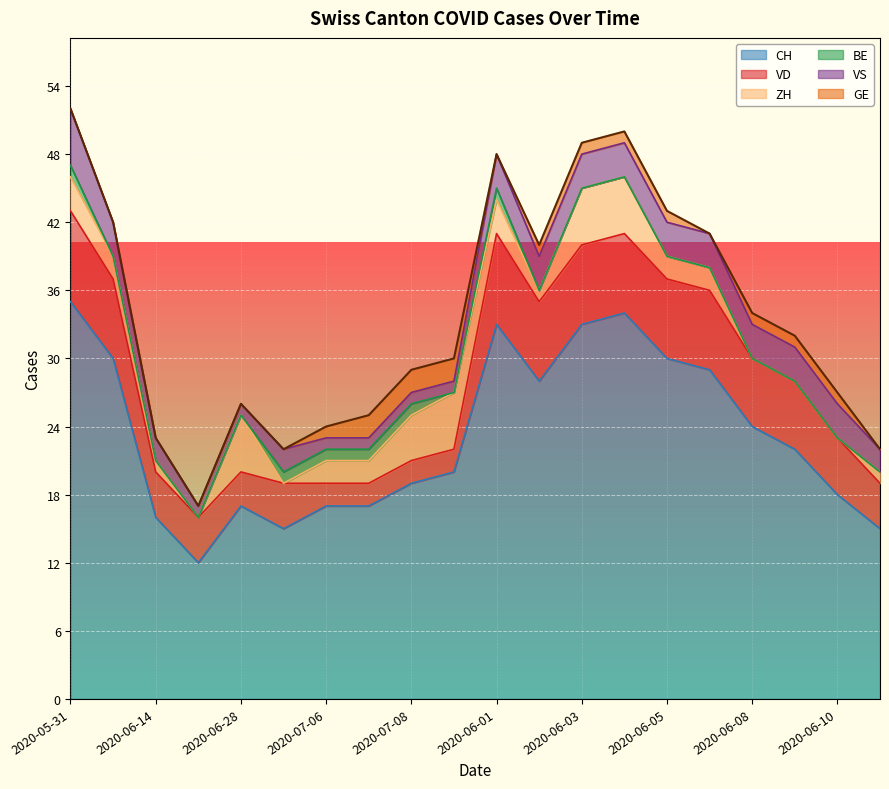

Which series has the largest range (max minus min)?

CH